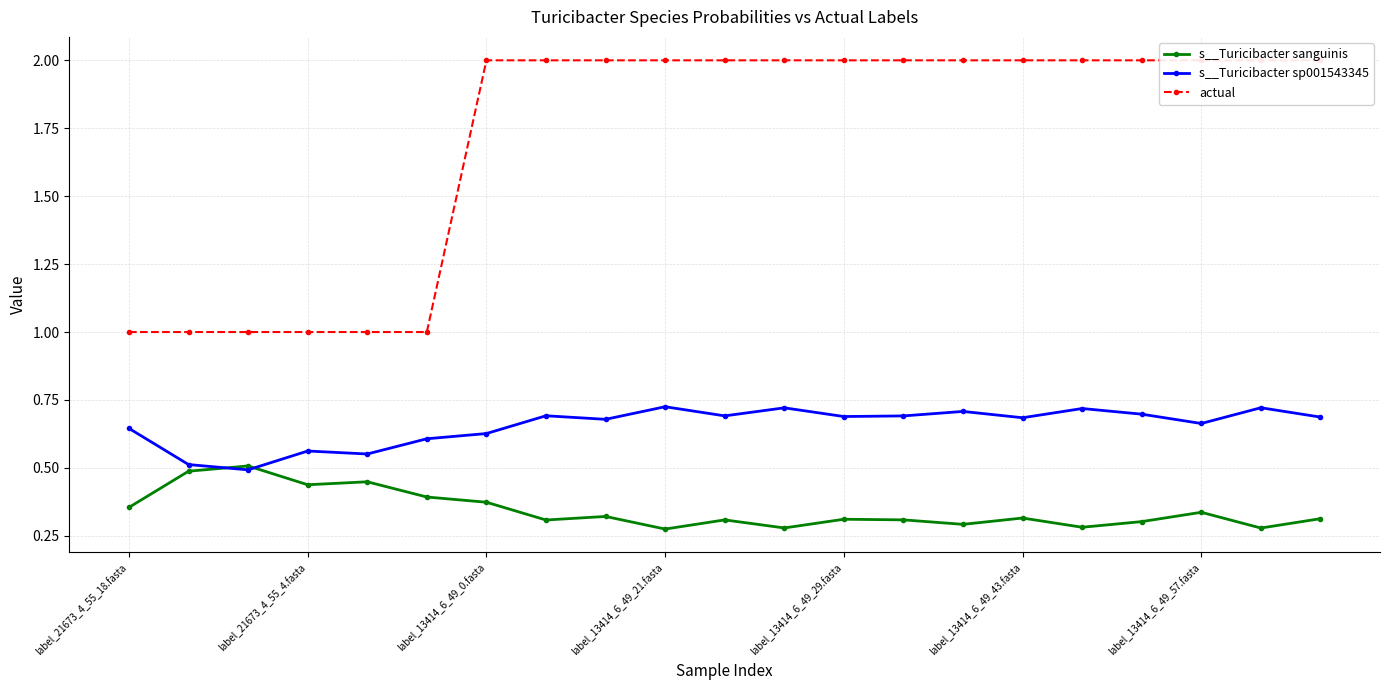

Between 8 and 10, which series saw the biggest shift?

s__Turicibacter sanguinis